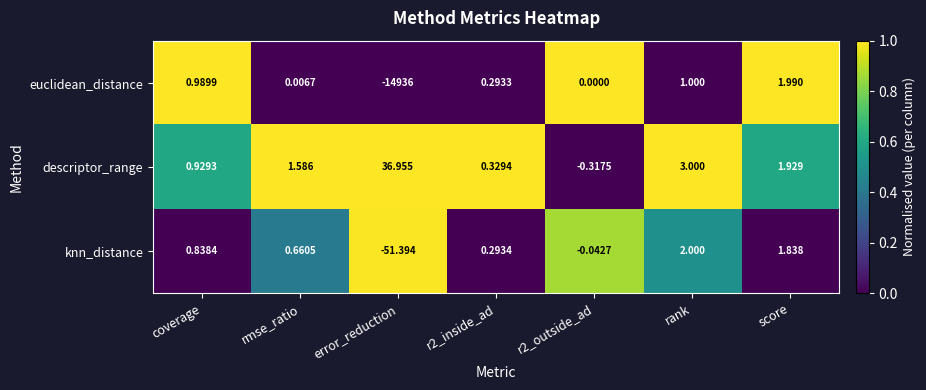

Which category has the highest value in the knn_distance series?

rank